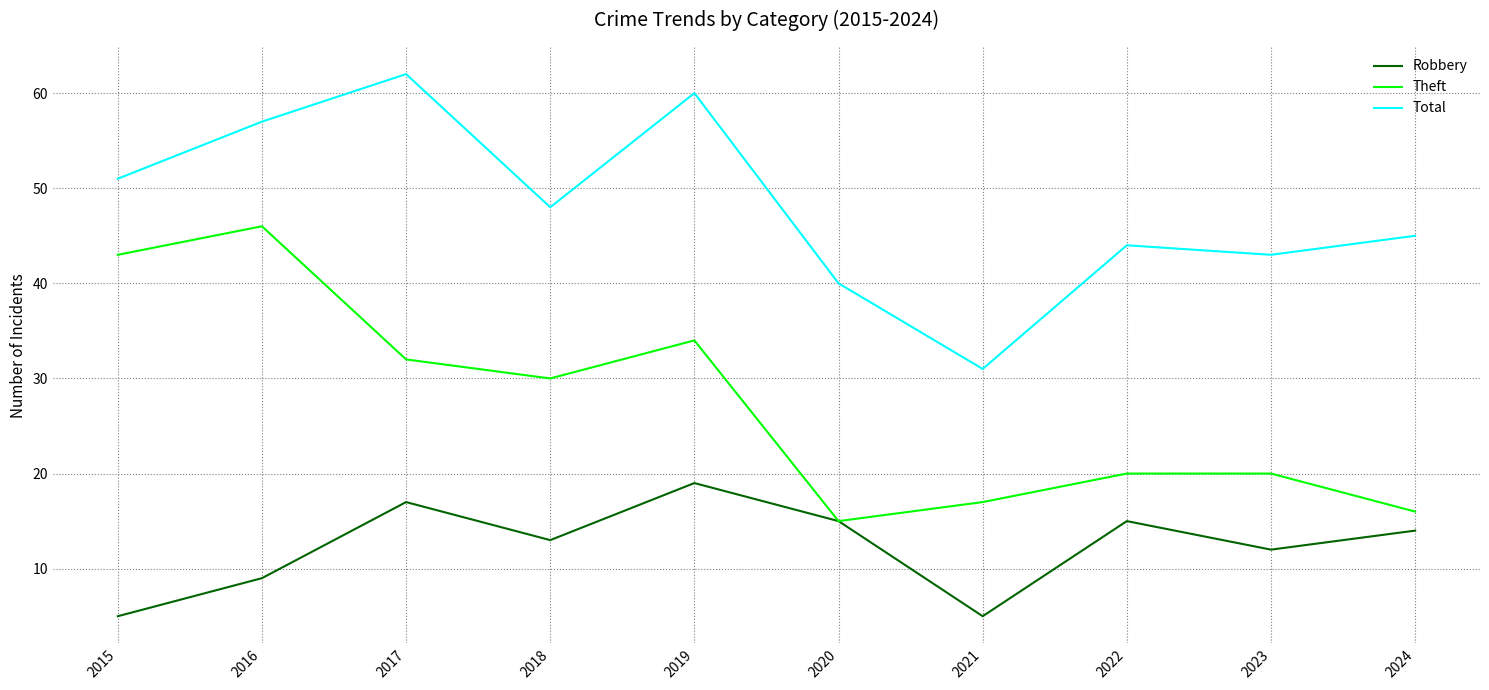

True or false: Theft and Total intersect in this chart.

False